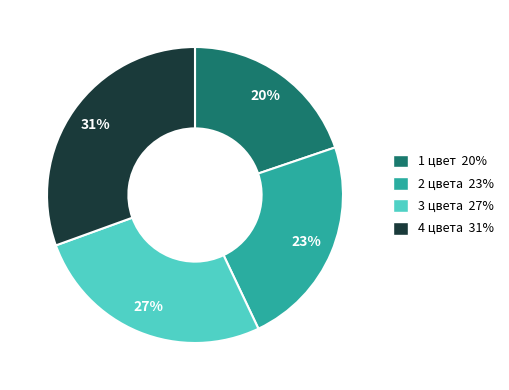

Is there a majority slice in this chart?

No